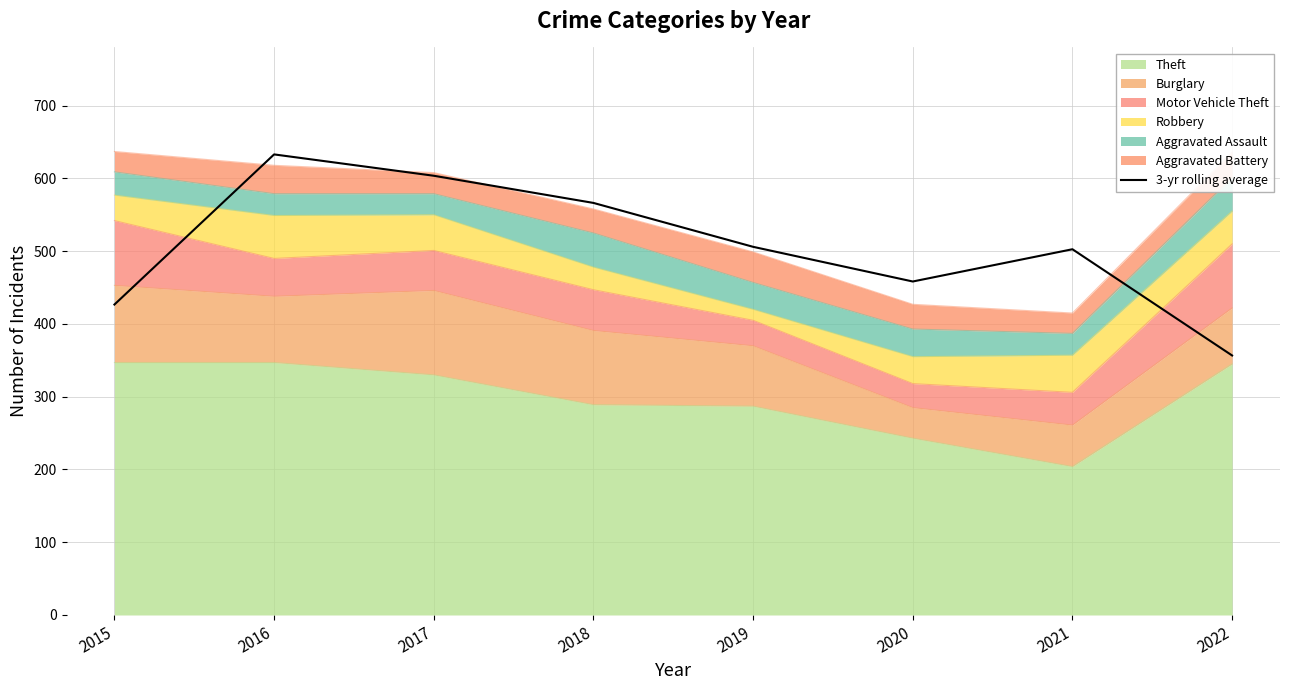

The value at 2017 is 603.7. True or false?

True